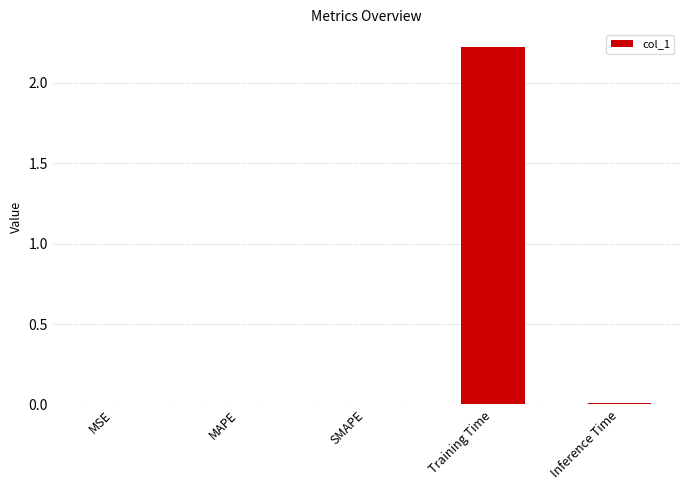

Which label corresponds to the largest value in the chart?

Training Time